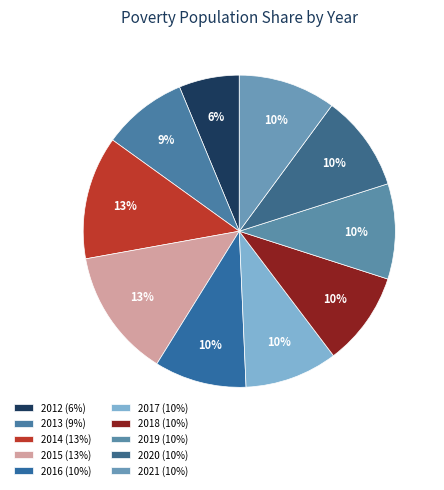

To the nearest percent, what is the difference between the largest and smallest slice percentages?

7%